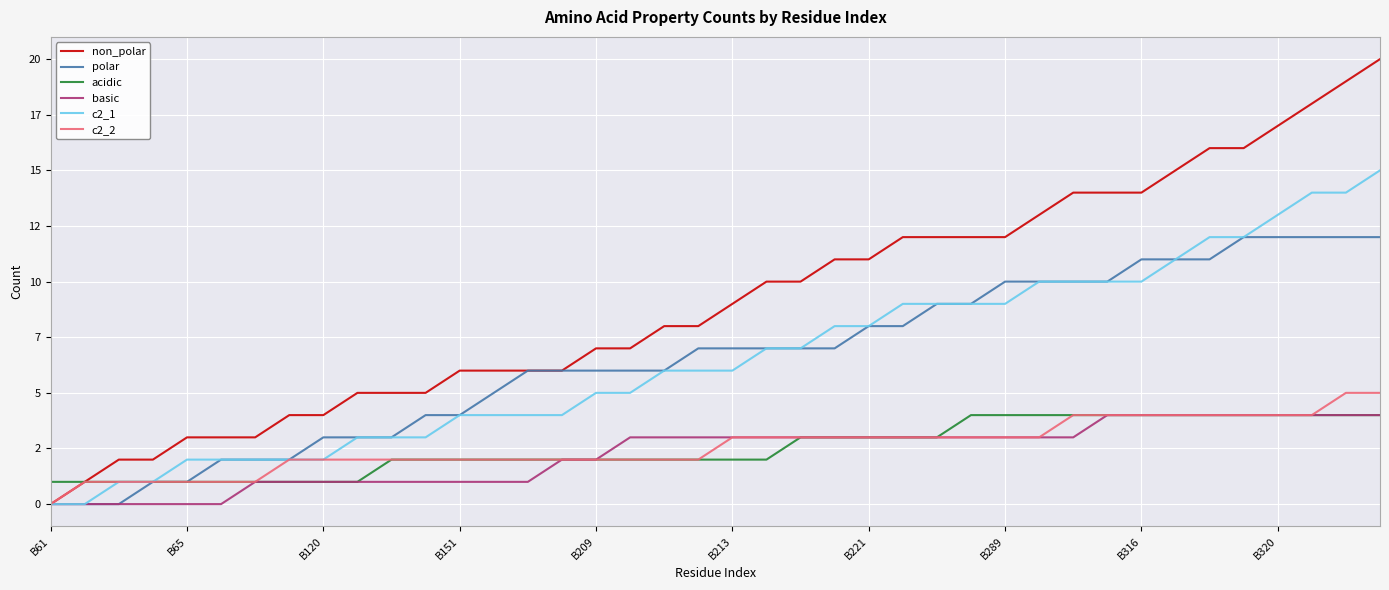

What is the label of the 16th point from the right?

B221